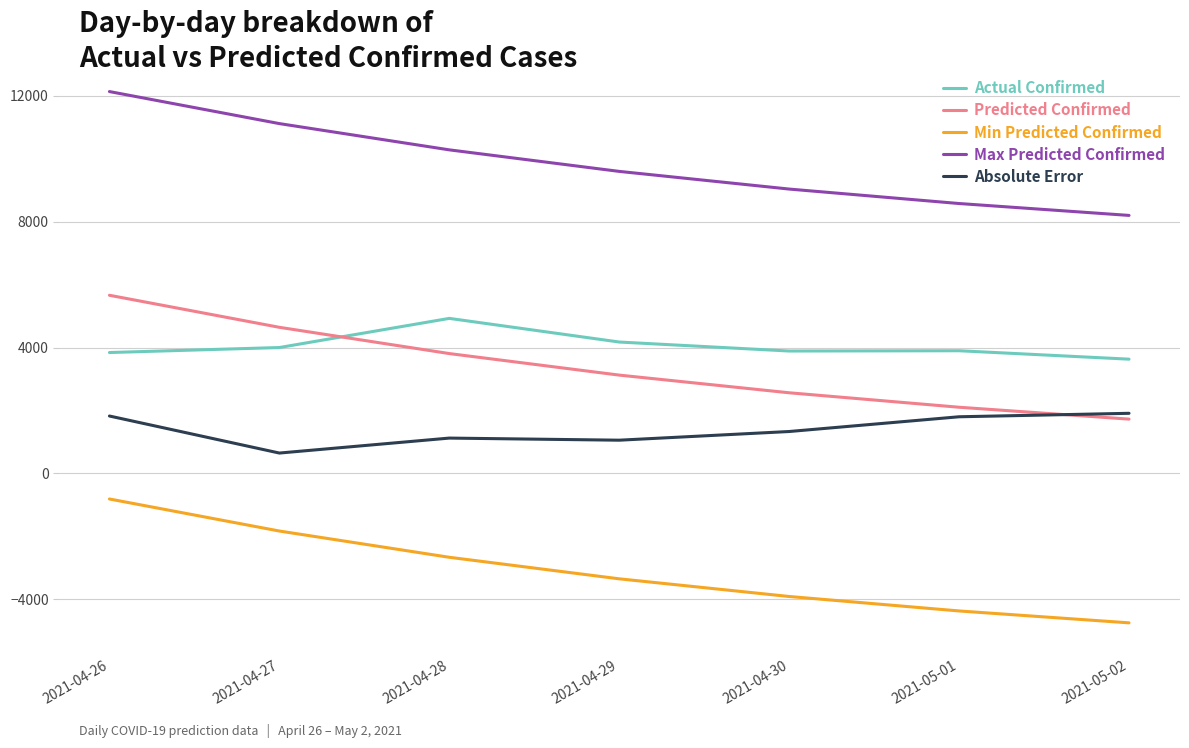

True or false: Max Predicted Confirmed and Predicted Confirmed intersect in this chart.

False